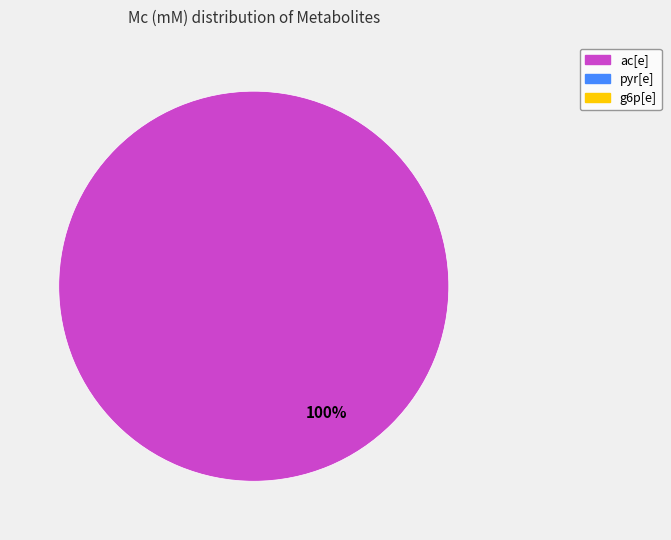

How many segments does this pie chart have?

1